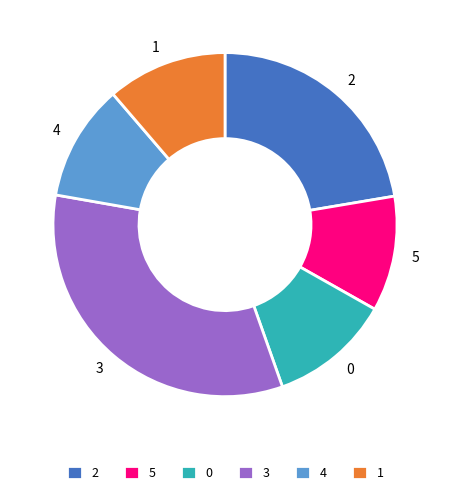

Between 3 and 4, which is larger?

3